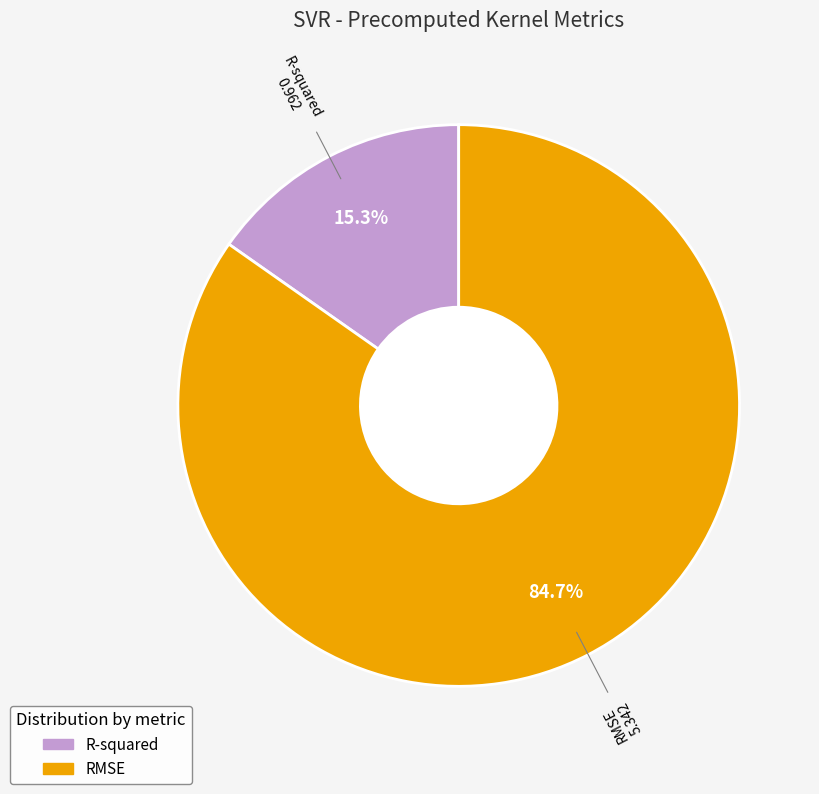

To the nearest percent, what is the difference between the RMSE and R-squared slice percentages?

69%